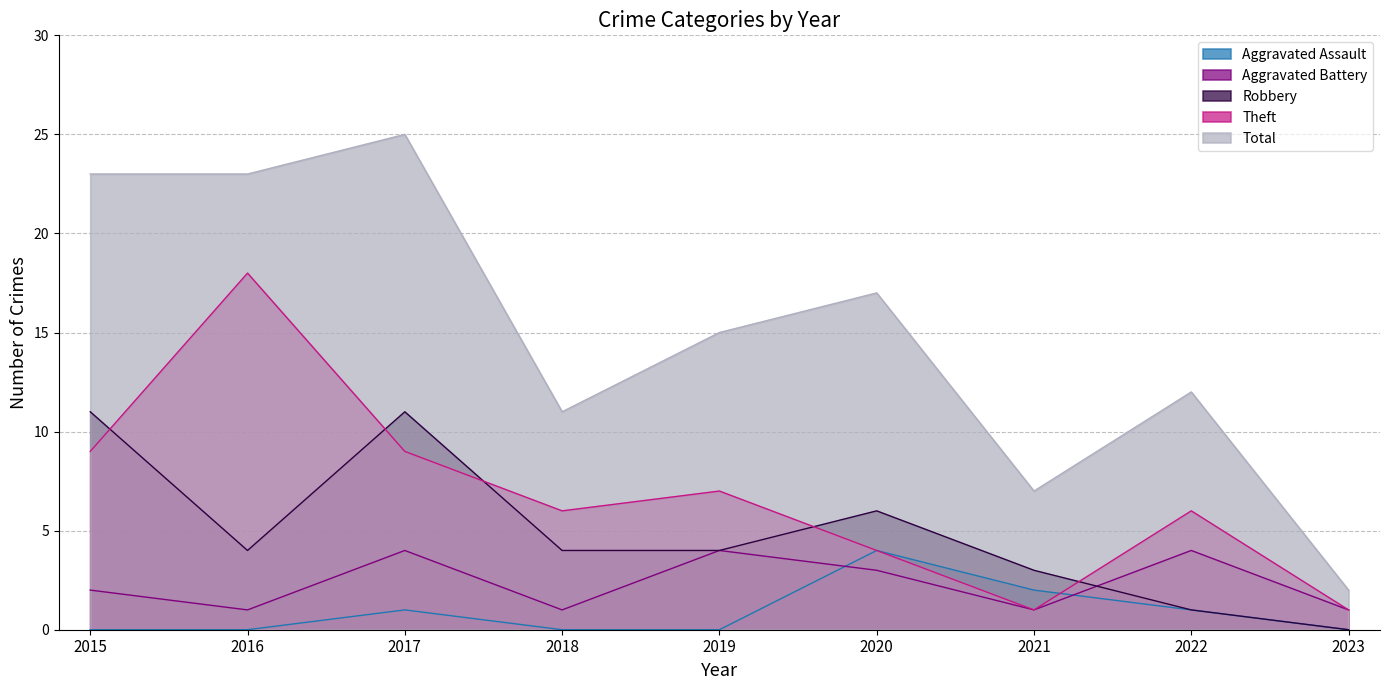

Reading left to right, transcribe all the data shown in this chart.

Aggravated Assault: 0	0	1	0	0	4	2	1	0
Aggravated Battery: 2	1	4	1	4	3	1	4	1
Robbery: 11	4	11	4	4	6	3	1	0
Theft: 9	18	9	6	7	4	1	6	1
Total: 23	23	25	11	15	17	7	12	2